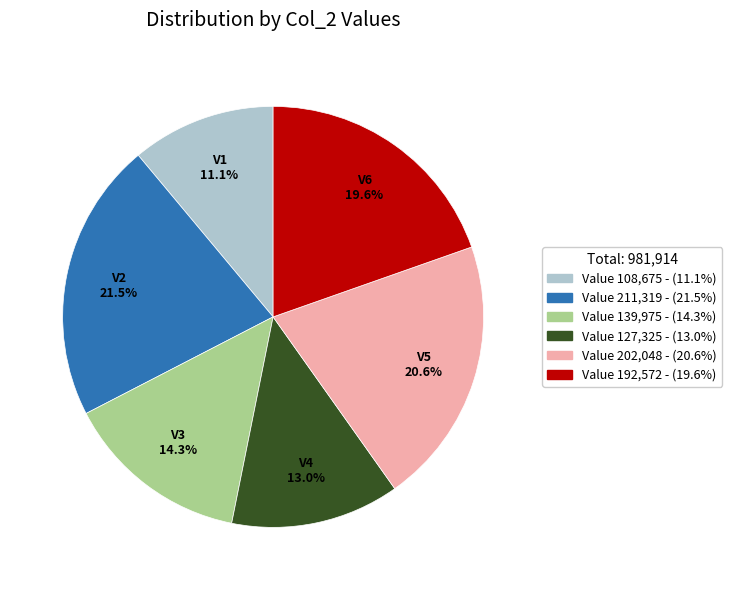

Does any single category account for the majority?

No